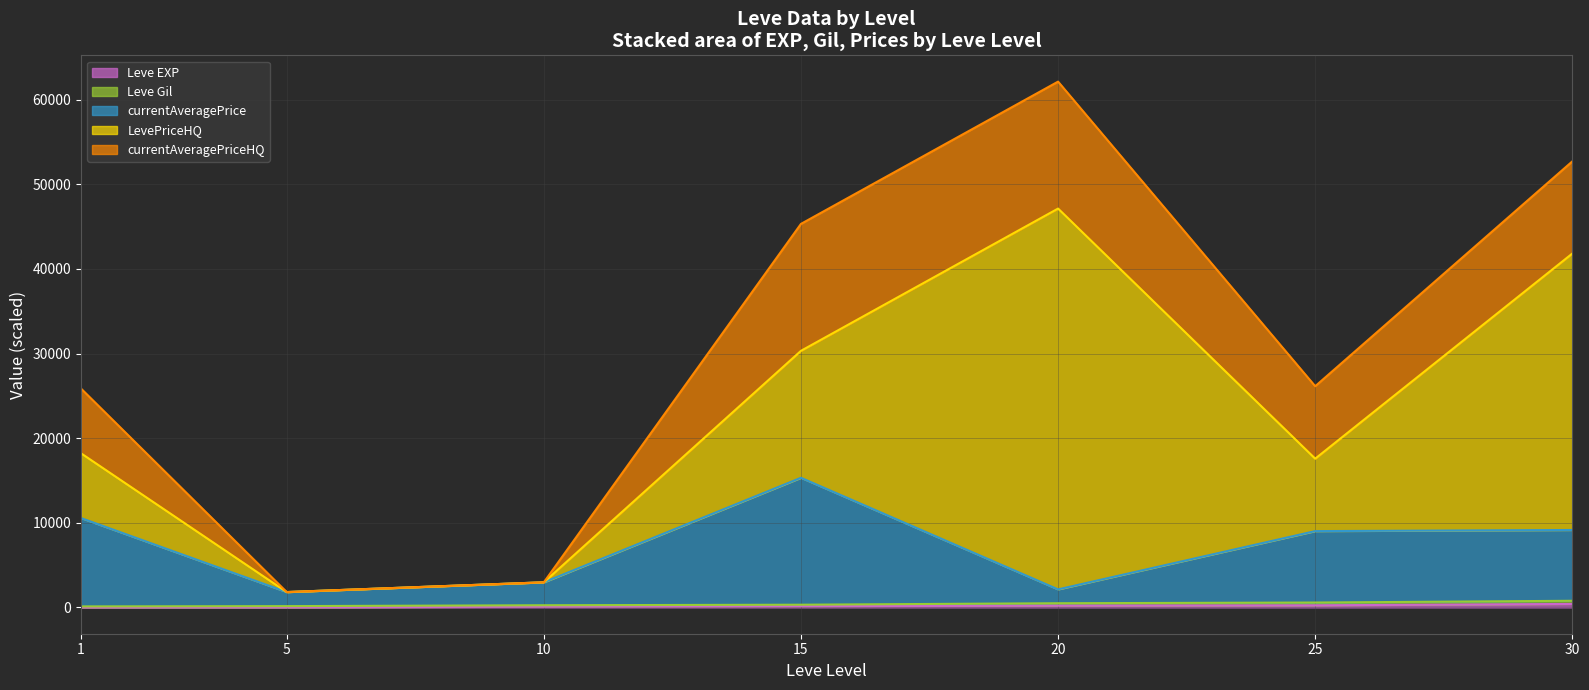

True or false: Leve Gil and Leve EXP intersect in this chart.

False